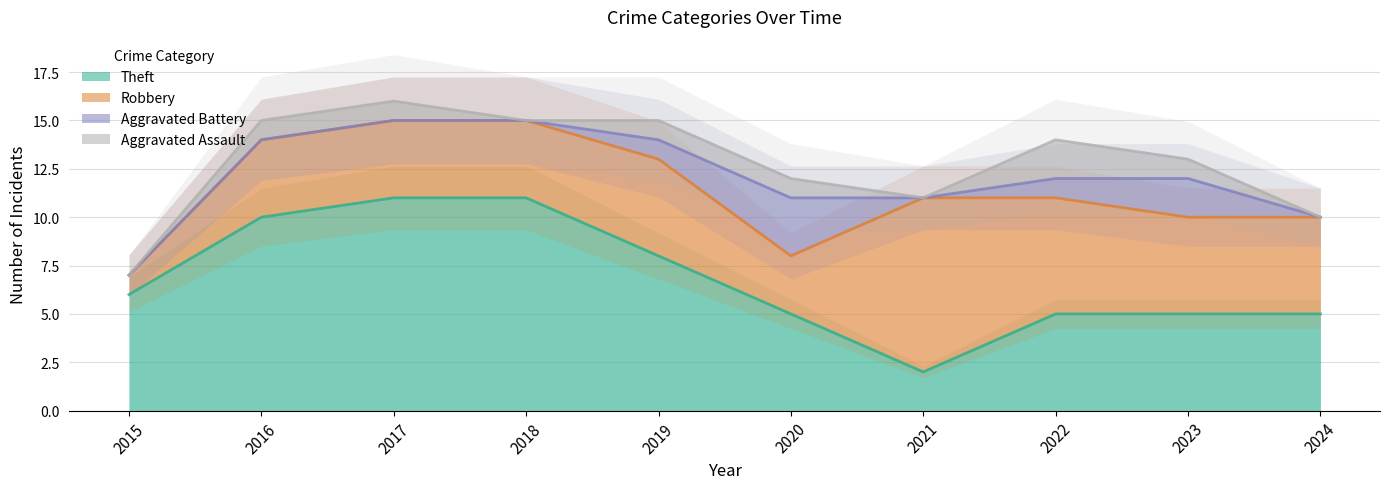

At which category does Theft reach its first local valley?

2021